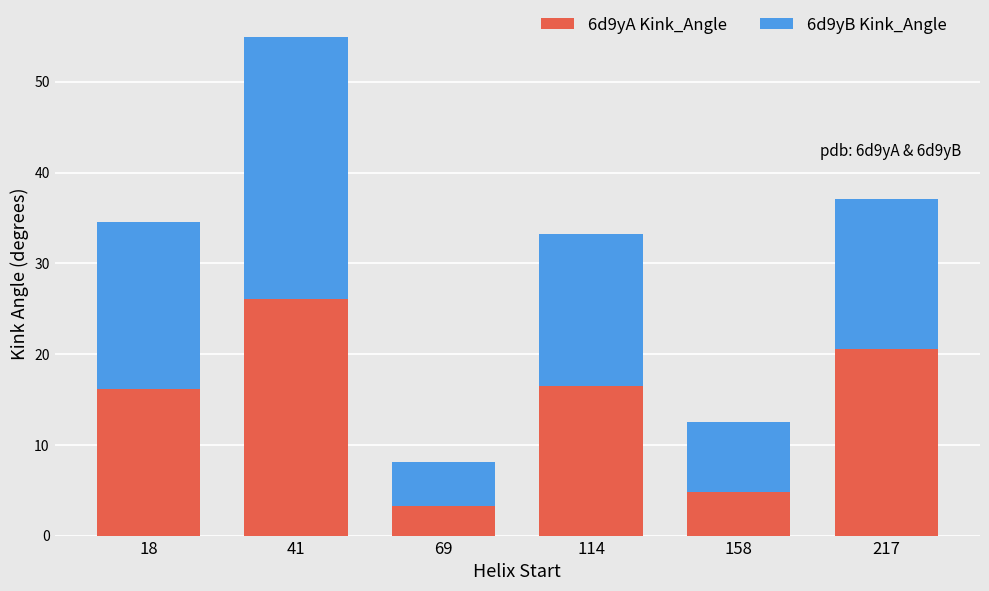

Which category has the lowest value in the 6d9yA Kink_Angle series?

69